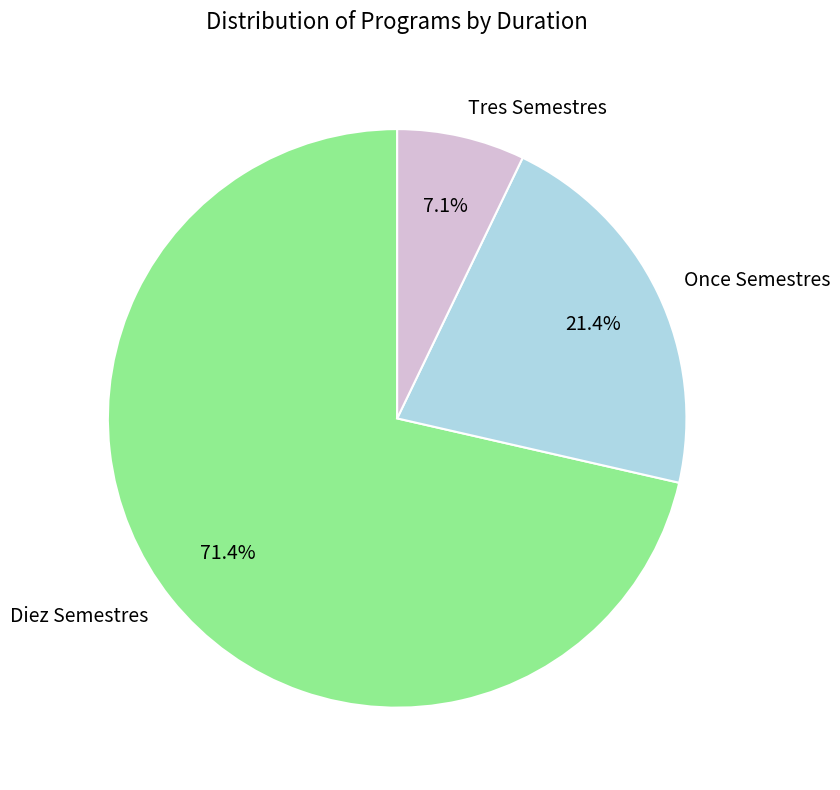

What is the smallest slice in the pie chart?

Tres Semestres